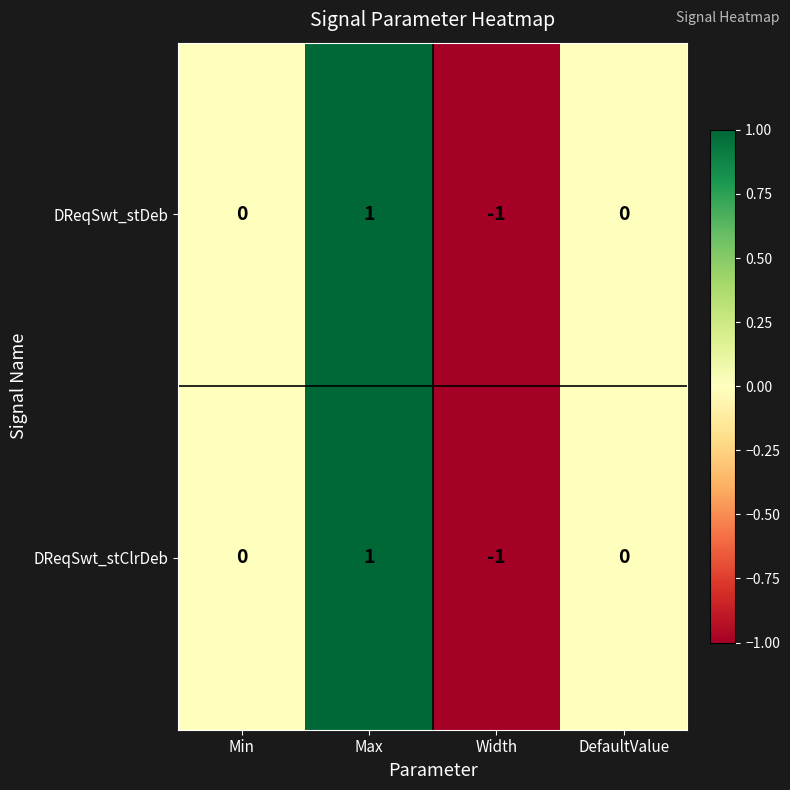

Count the DReqSwt_stDeb values in the range 0 to 1.

3